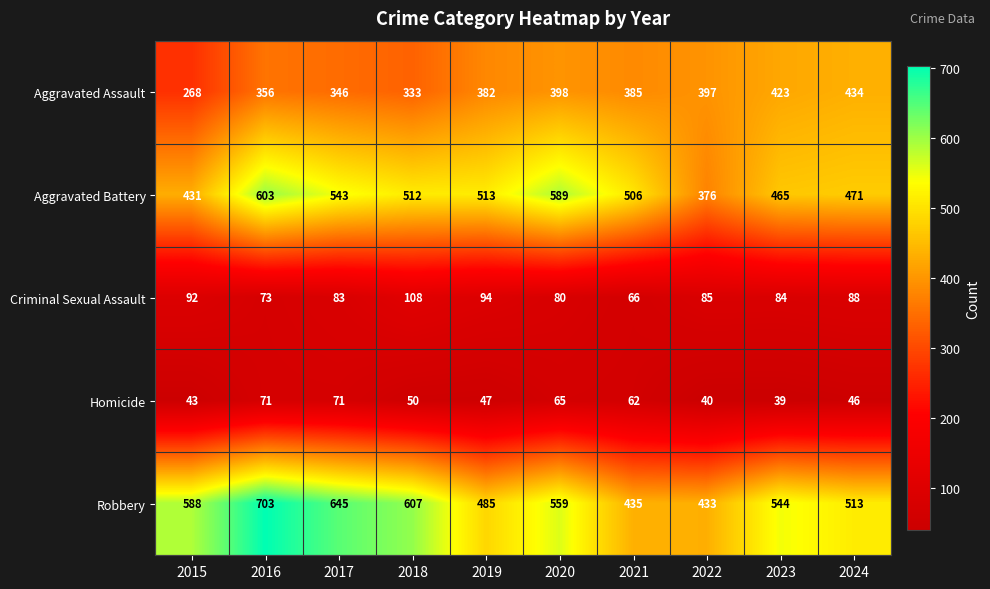

What value does the Aggravated Assault series have at 2021, to the nearest 5?

385